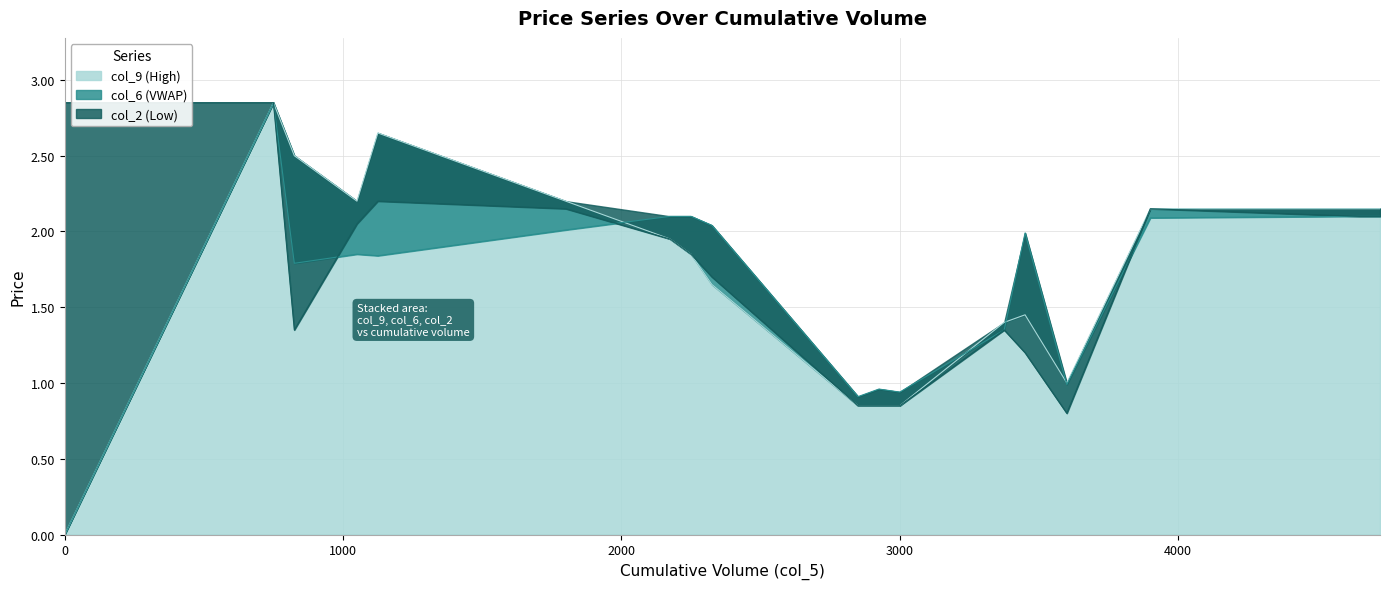

Is it true that col_9 (High) equals 0.0 at 0?

True